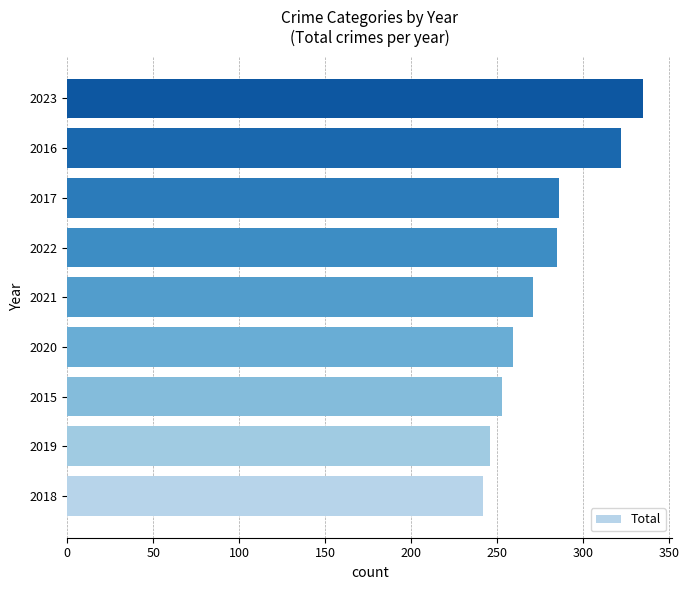

What is the sum of all values?

2499